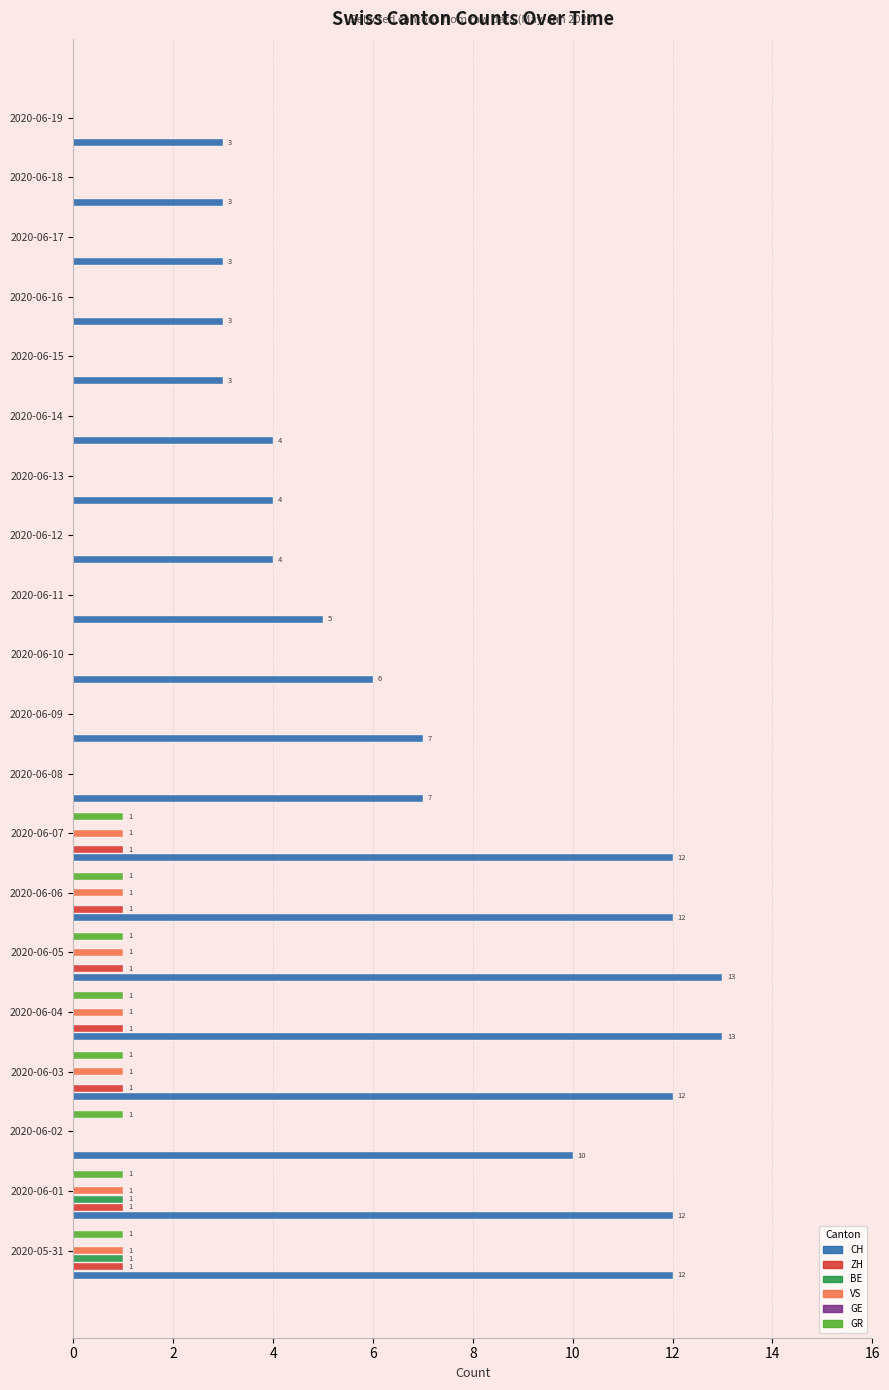

What is the sum of the CH values at 2020-06-09 and 2020-06-17?

10.0